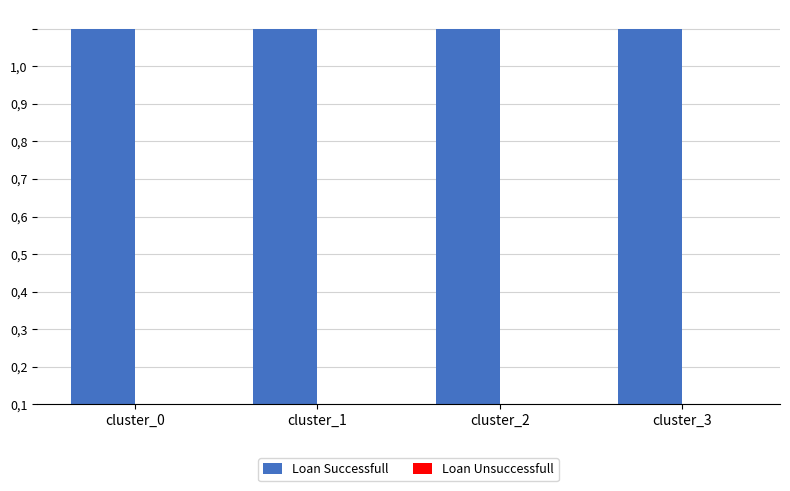

Which series changed the most between cluster_2 and cluster_3?

Loan Successfull